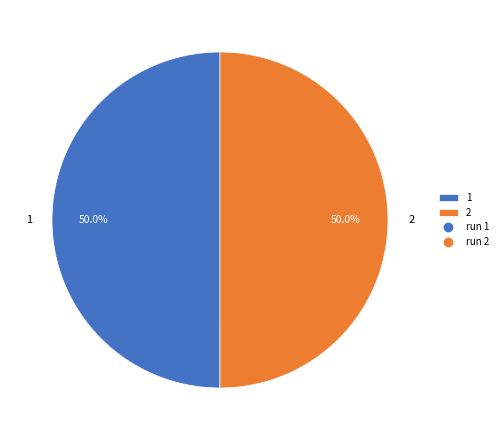

To the nearest percent, what portion does 2 represent?

50%